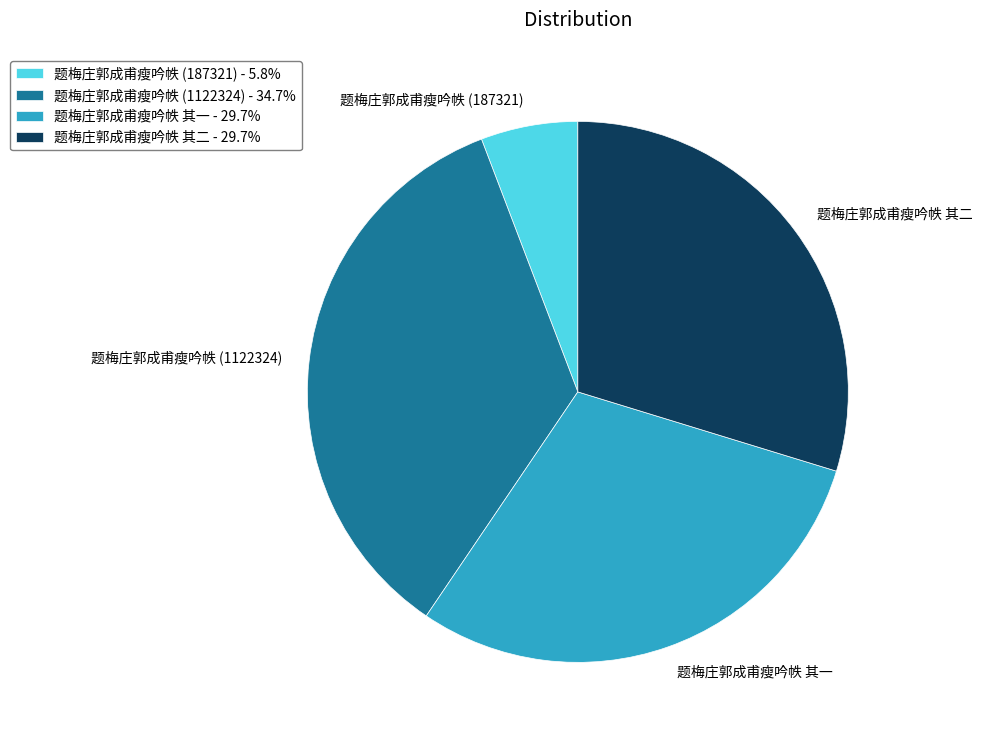

Does 题梅庄郭成甫瘦吟帙 其一 account for over 50% of the chart?

No